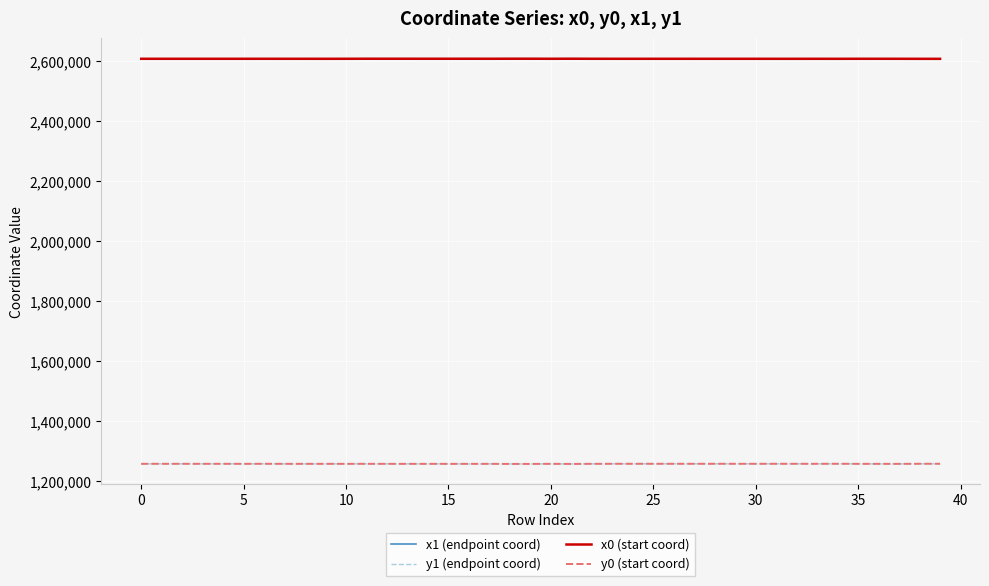

Reading left to right, extract all data points from this chart.

x1 (endpoint coord): 2608296.2	2608291.8	2608297.7	2608290.0	2608303.9	2608287.5	2608307.4	2608268.6	2608295.9	2608268.6	2608295.9	2608442.2	2608437.6	2608419.2	2608377.9	2608377.3	2608494.7	2608363.4	2608481.7	2608494.7	2608355.9	2608489.9	2608329.7	2608269.4	2608269.4	2608265.6	2608260.2	2608265.6	2608260.2	2608246.1	2608259.2	2608230.2	2608228.1	2608259.2	2608214.0	2608322.6	2608291.9	2608284.8	2608214.0	2608197.0
y1 (endpoint coord): 1258667.2	1258633.3	1258678.4	1258621.0	1258705.5	1258603.5	1258721.1	1258588.1	1258570.2	1258588.1	1258570.2	1258623.3	1258610.2	1258557.2	1258571.8	1258523.2	1258285.3	1258576.9	1258272.0	1258285.3	1258557.5	1258231.7	1258551.7	1258755.5	1258755.5	1258733.6	1258779.8	1258733.6	1258779.8	1258717.7	1258685.5	1258790.8	1258724.1	1258685.5	1258796.8	1258545.1	1258430.0	1258415.2	1258796.8	1258801.5
x0 (start coord): 2608293.9	2608293.9	2608299.9	2608287.5	2608299.9	2608284.6	2608307.9	2608284.6	2608284.6	2608251.0	2608314.1	2608437.6	2608419.2	2608403.6	2608419.2	2608403.6	2608403.6	2608377.9	2608478.0	2608494.8	2608338.8	2608494.8	2608322.6	2608268.7	2608272.7	2608268.7	2608272.7	2608262.0	2608247.0	2608262.0	2608262.0	2608247.0	2608246.1	2608257.1	2608230.2	2608314.1	2608322.6	2608291.9	2608197.4	2608197.4
y0 (start coord): 1258649.7	1258649.7	1258688.3	1258603.5	1258688.3	1258583.7	1258729.3	1258583.7	1258583.7	1258592.9	1258548.5	1258610.2	1258557.2	1258512.7	1258557.2	1258512.7	1258512.7	1258571.8	1258263.2	1258260.2	1258553.7	1258260.2	1258545.1	1258751.6	1258775.1	1258751.6	1258775.1	1258712.0	1258784.6	1258712.0	1258712.0	1258784.6	1258717.7	1258665.8	1258790.8	1258548.5	1258545.1	1258430.0	1258802.9	1258802.9